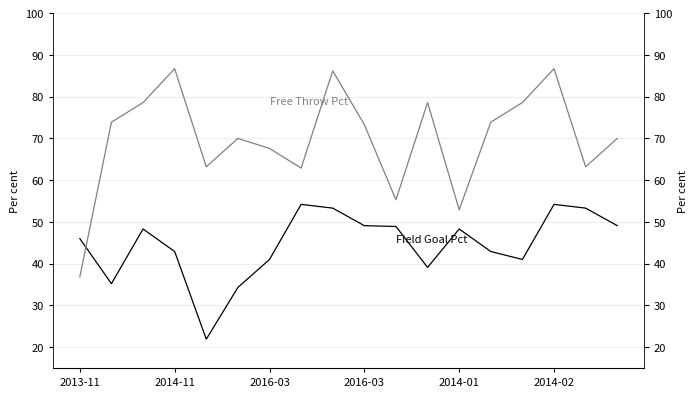

How many values in the Free Throw Pct series are below 73?

9